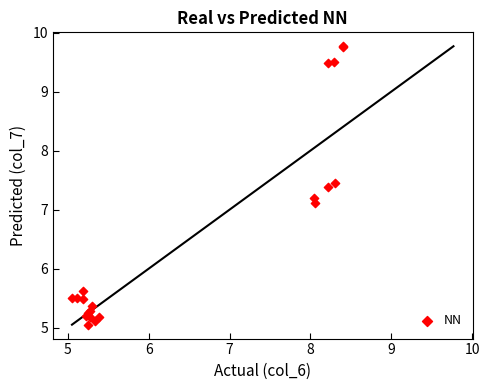

What Y value in the scatter plot is closest to 7?

7.1